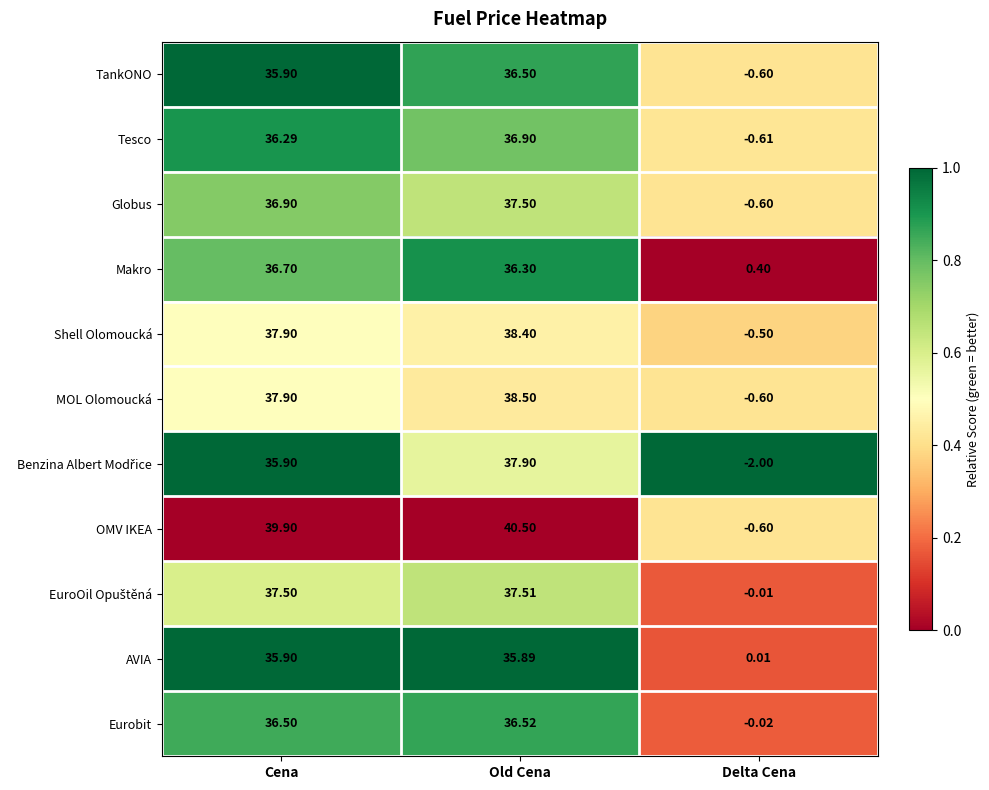

Which series has the largest total across all categories?

OMV IKEA